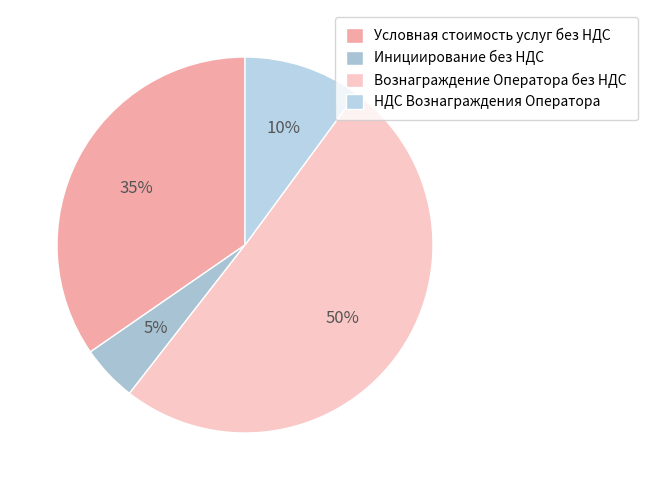

How many slices are in this pie chart?

4